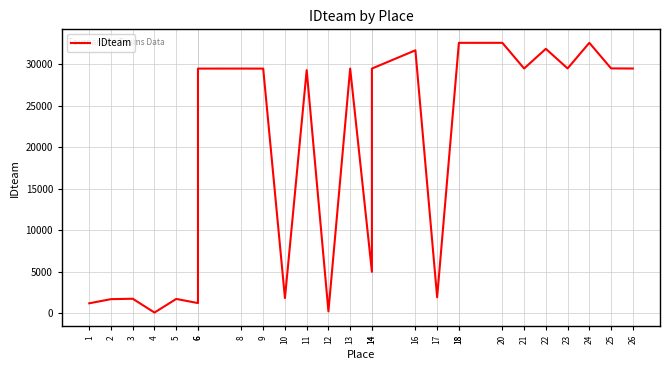

What is the ratio of the value at 9 to the value at 21?

1.0